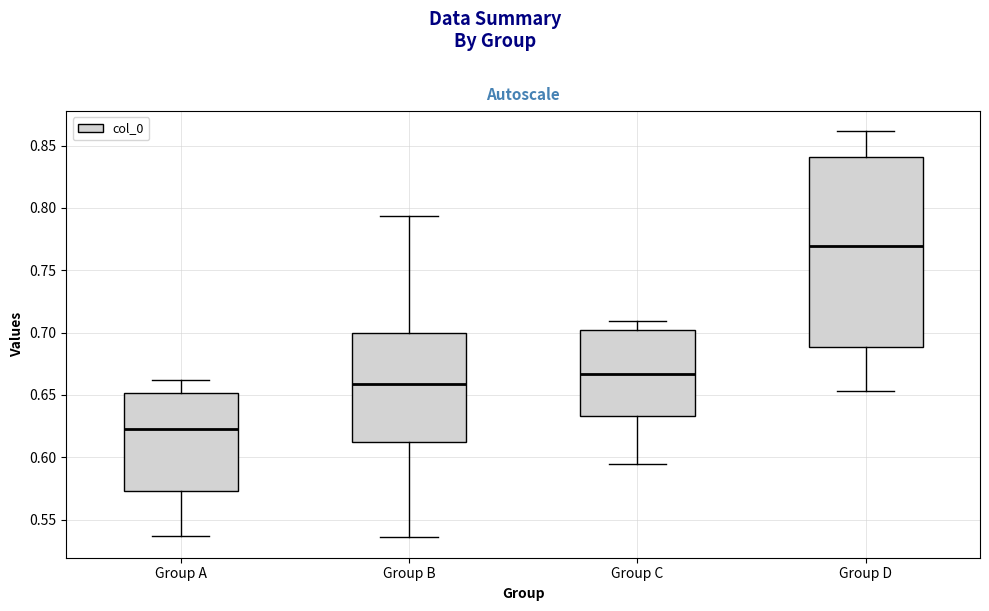

Comparing the boxes themselves (not the whiskers), which one is the tallest?

Group D